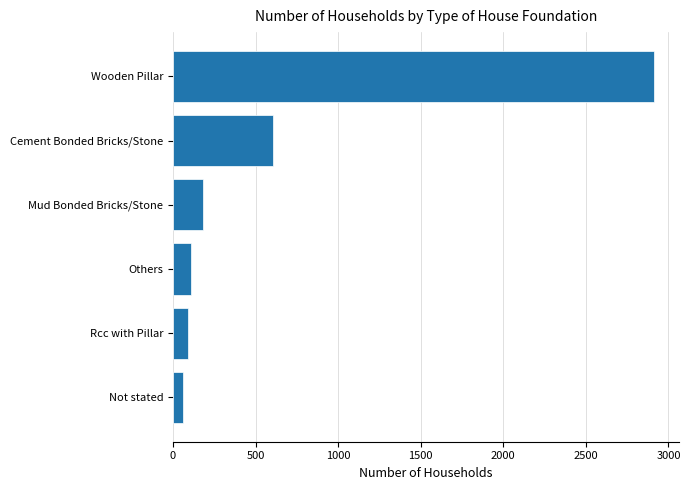

Reading bottom to top, what are all the values shown in this chart?

Not stated=63	Rcc with Pillar=89	Others=107	Mud Bonded Bricks/Stone=184	Cement Bonded Bricks/Stone=606	Wooden Pillar=2915